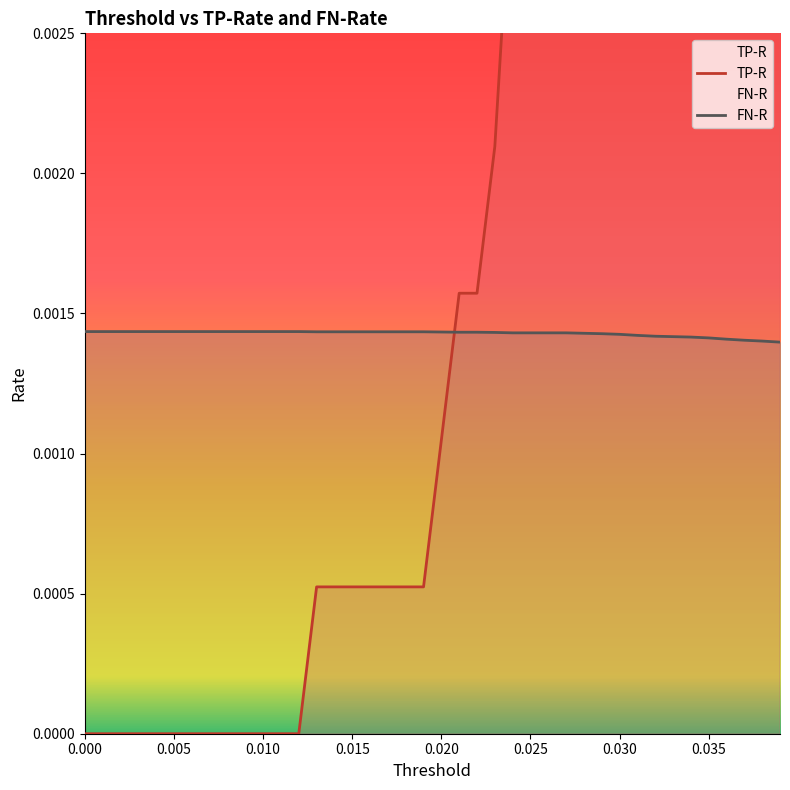

Which series has the largest total across all categories?

TP-R